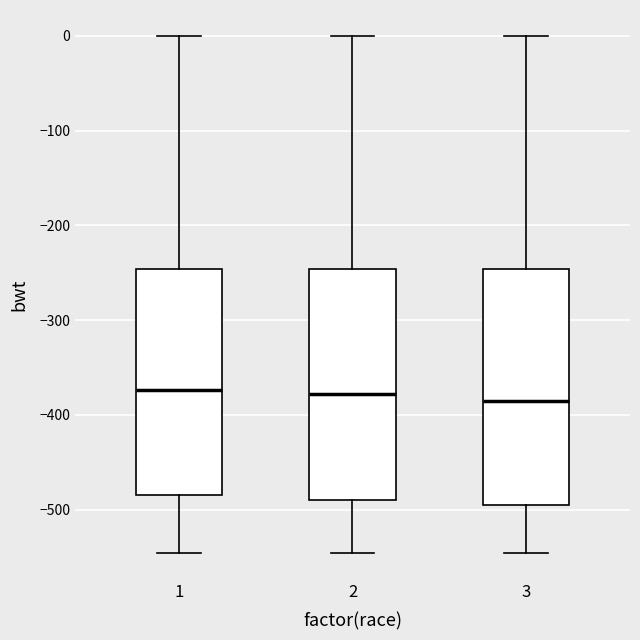

Reading left to right, read every box against the y-axis: the position of its median line, the range the box covers, and the ends of its whiskers. The values are not printed on the chart, so give them approximately, as read against the axis.

1: median -370, box -480 to -250, whiskers -550 to 0
2: median -380, box -490 to -250, whiskers -550 to 0
3: median -390, box -500 to -250, whiskers -550 to 0